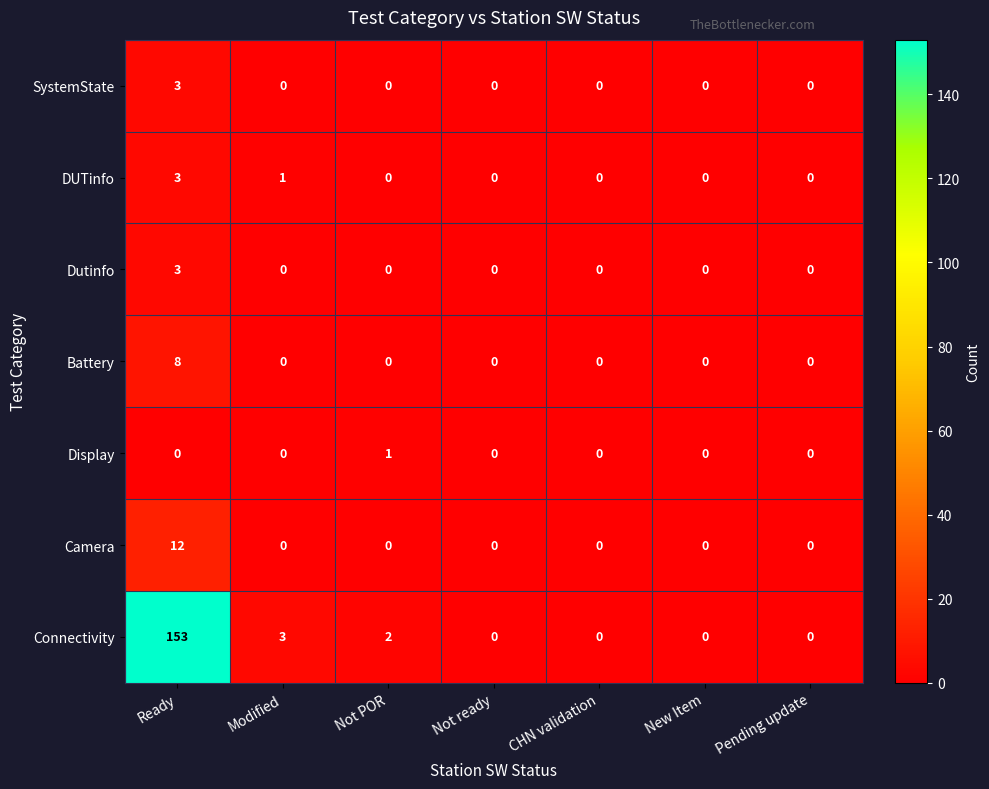

The value of DUTinfo at Ready is 4. True or false?

False